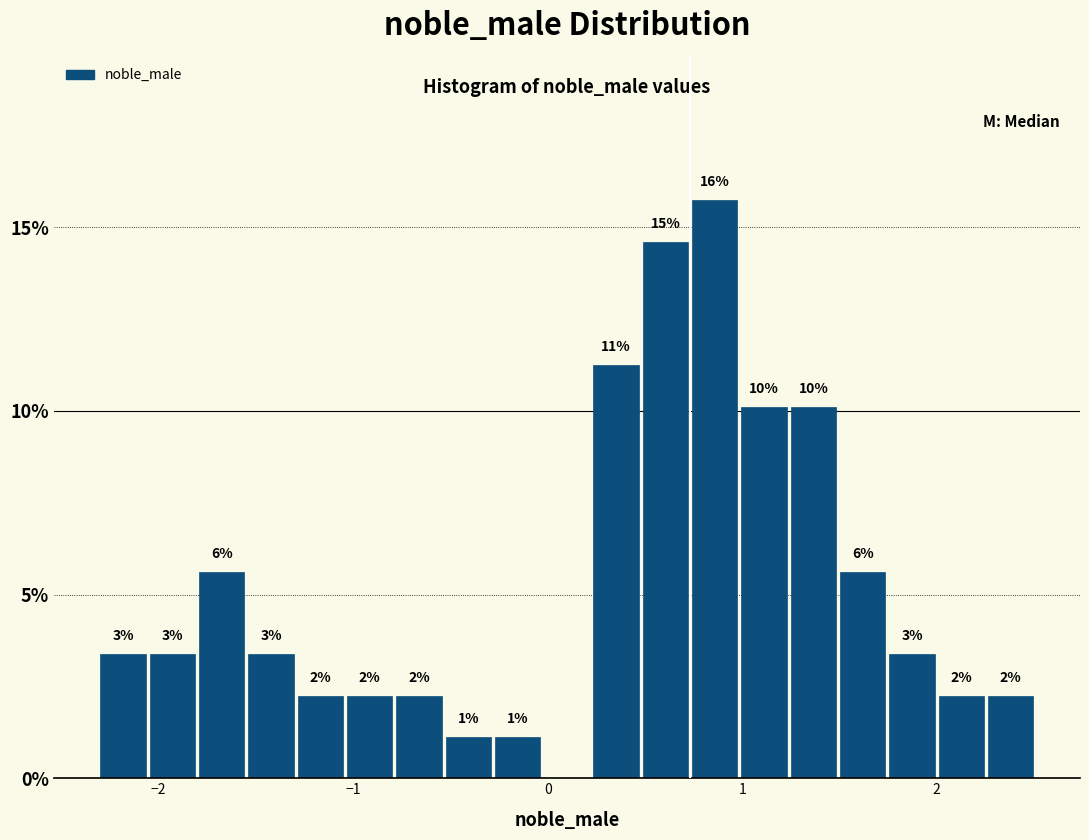

Read against the x-axis, roughly where is the centre of the tallest bar?

0.9